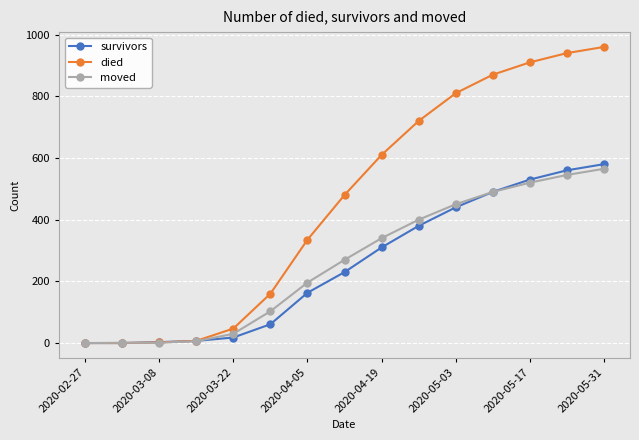

True or false: moved has more than 2 points higher than both neighbors.

False